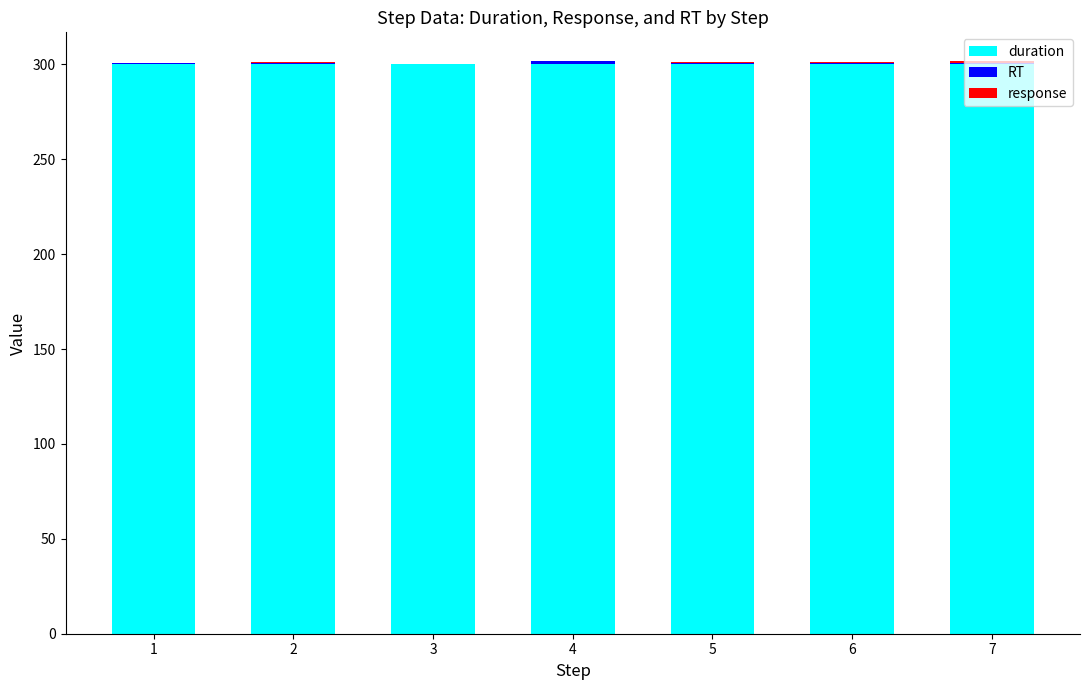

What is the highest value of the duration series?

300.0